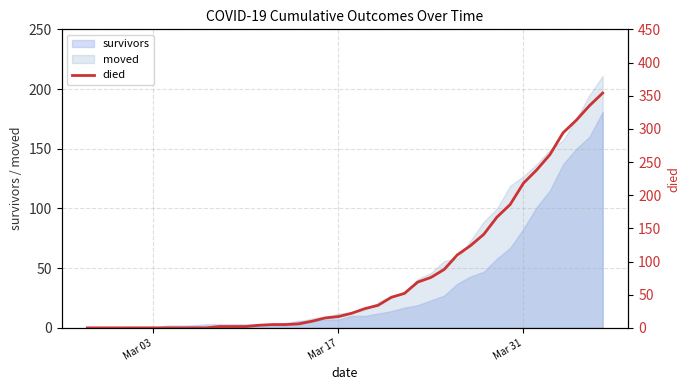

What is the maximum value for survivors?

181